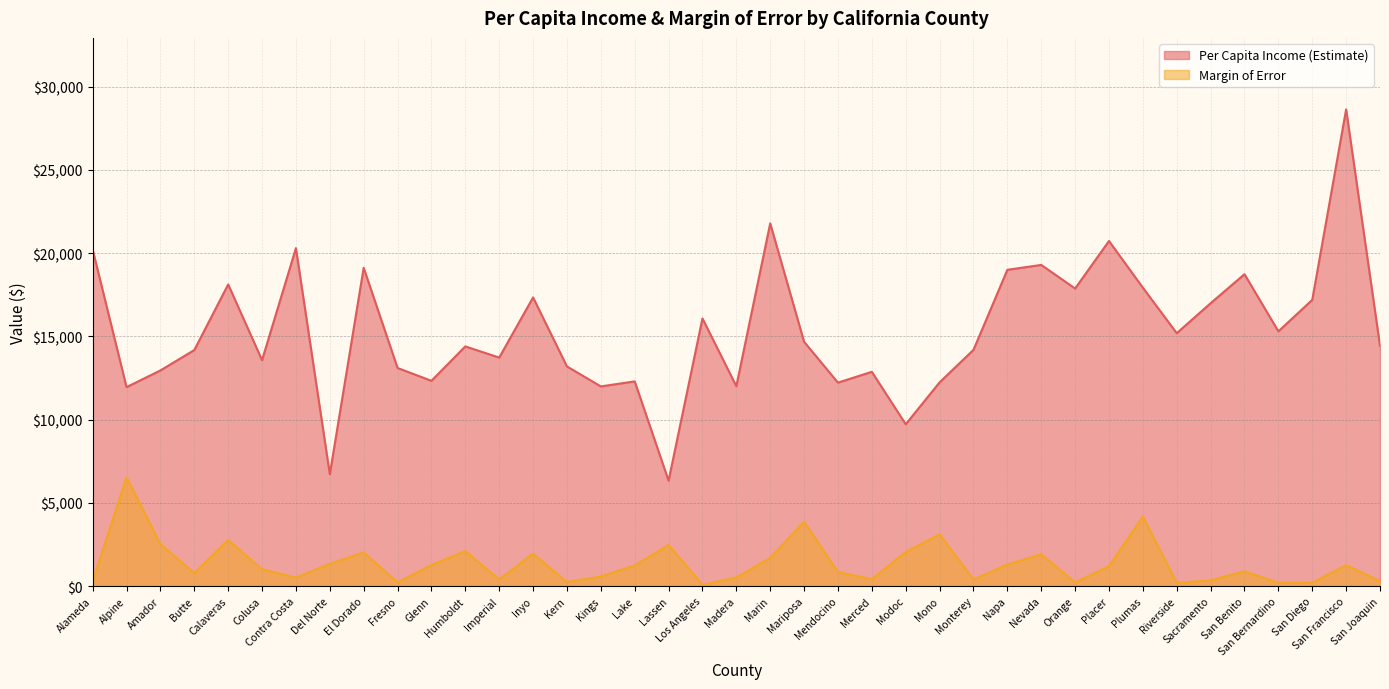

Is it true that Per Capita Income (Estimate) equals 8397 at San Joaquin?

False